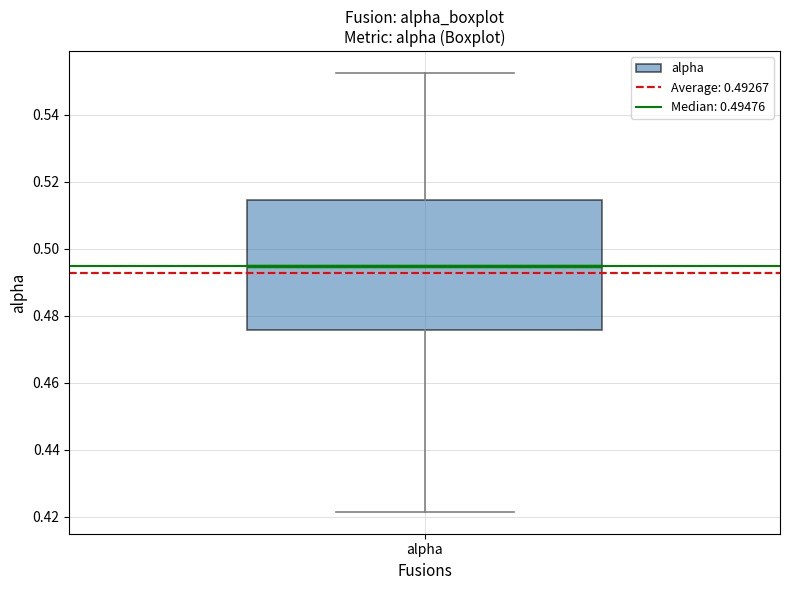

Read this box plot against the y-axis: the position of the median line, the range covered by the box, and the ends of both whiskers. The values are not printed on the chart, so give them approximately, as read against the axis.

median 0.494, box 0.476 to 0.514, whiskers 0.422 to 0.552